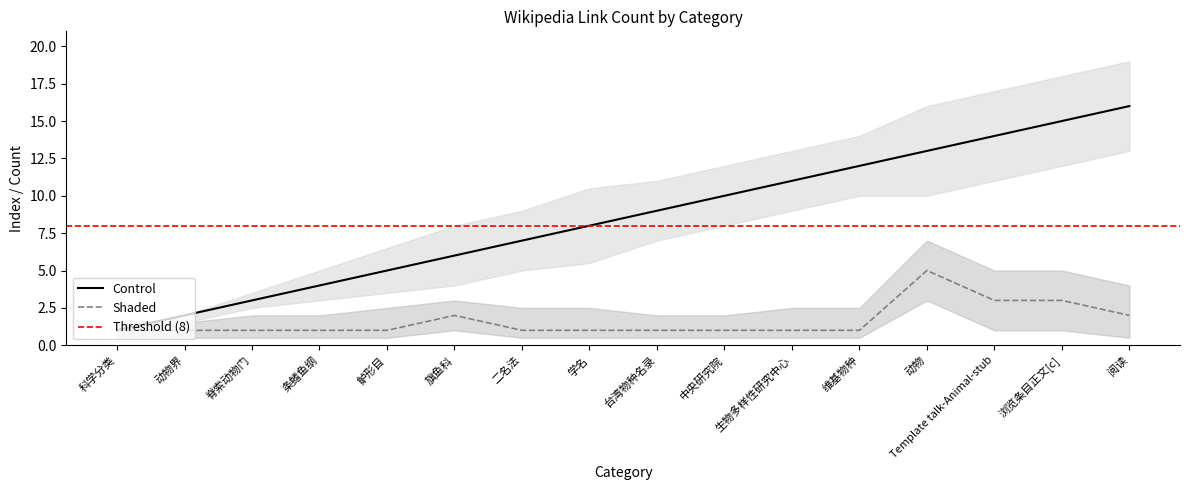

Reading right to left, list all the values displayed in this chart.

Control: 16	15	14	13	12	11	10	9	8	7	6	5	4	3	2	1
Shaded: 2	3	3	5	1	1	1	1	1	1	2	1	1	1	1	1